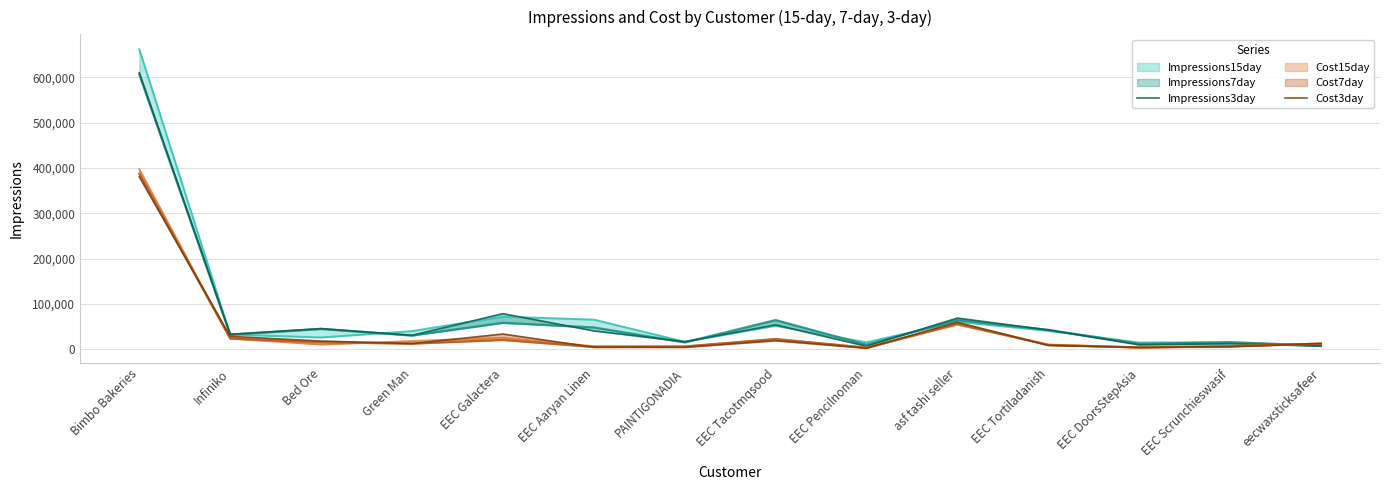

Rank the categories by Cost3day value from highest to lowest.

Bimbo Bakeries, asf tashi seller, EEC Galactera, Infiniko, EEC Tacotmqsood, Bed Ore, eecwaxsticksafeer, Green Man, EEC Tortiladanish, EEC Scrunchieswasif, EEC Aaryan Linen, PAINTIGONADIA, EEC DoorsStepAsia, EEC Pencilnoman